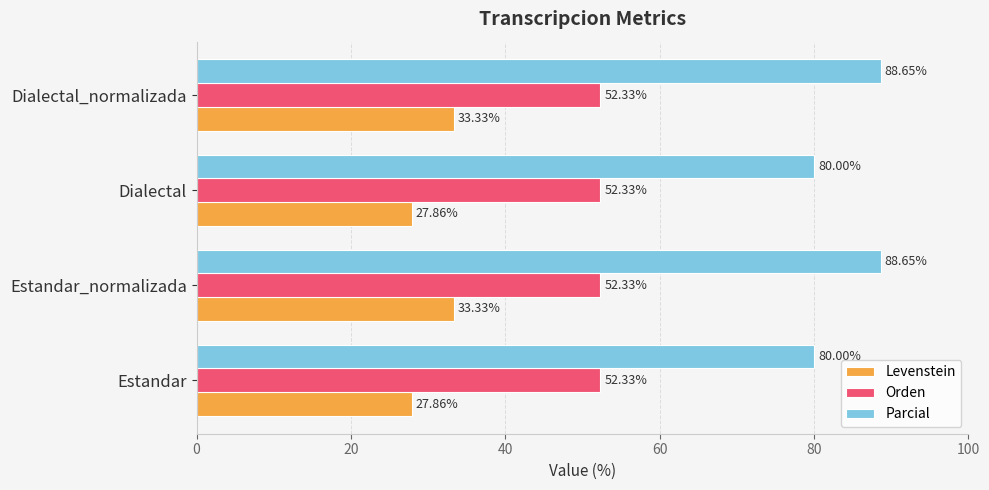

Which series changed the most between Estandar and Dialectal_normalizada?

Parcial